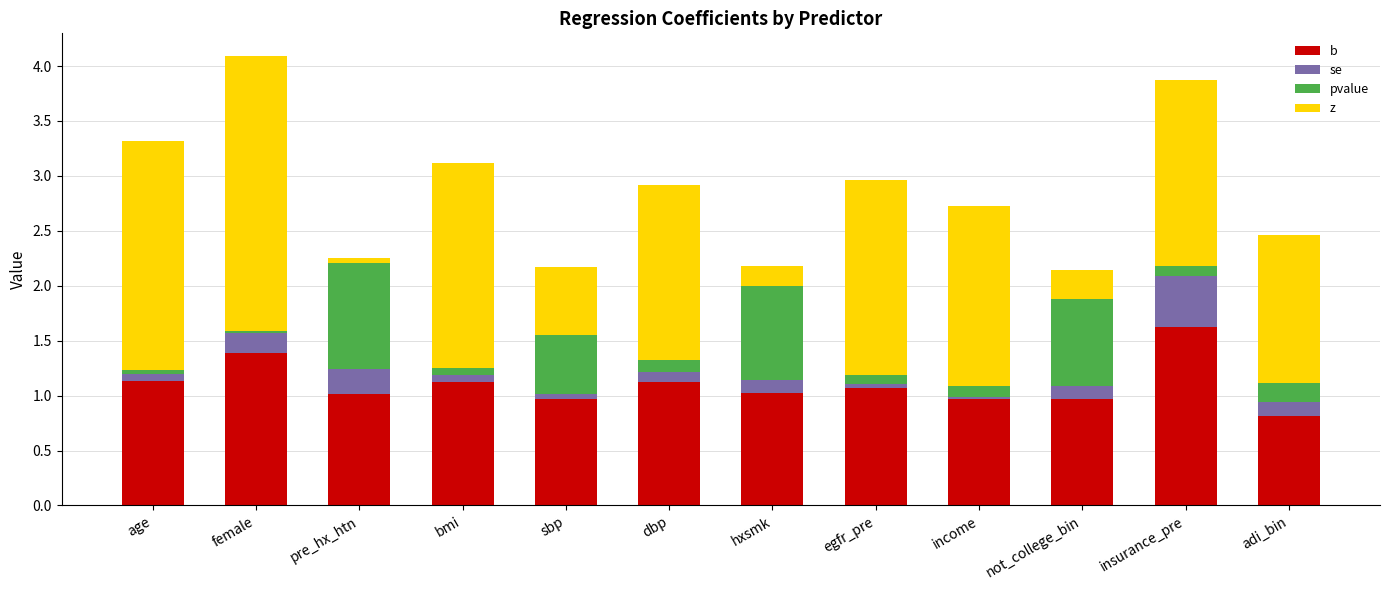

What is the sum of all b values?

13.2